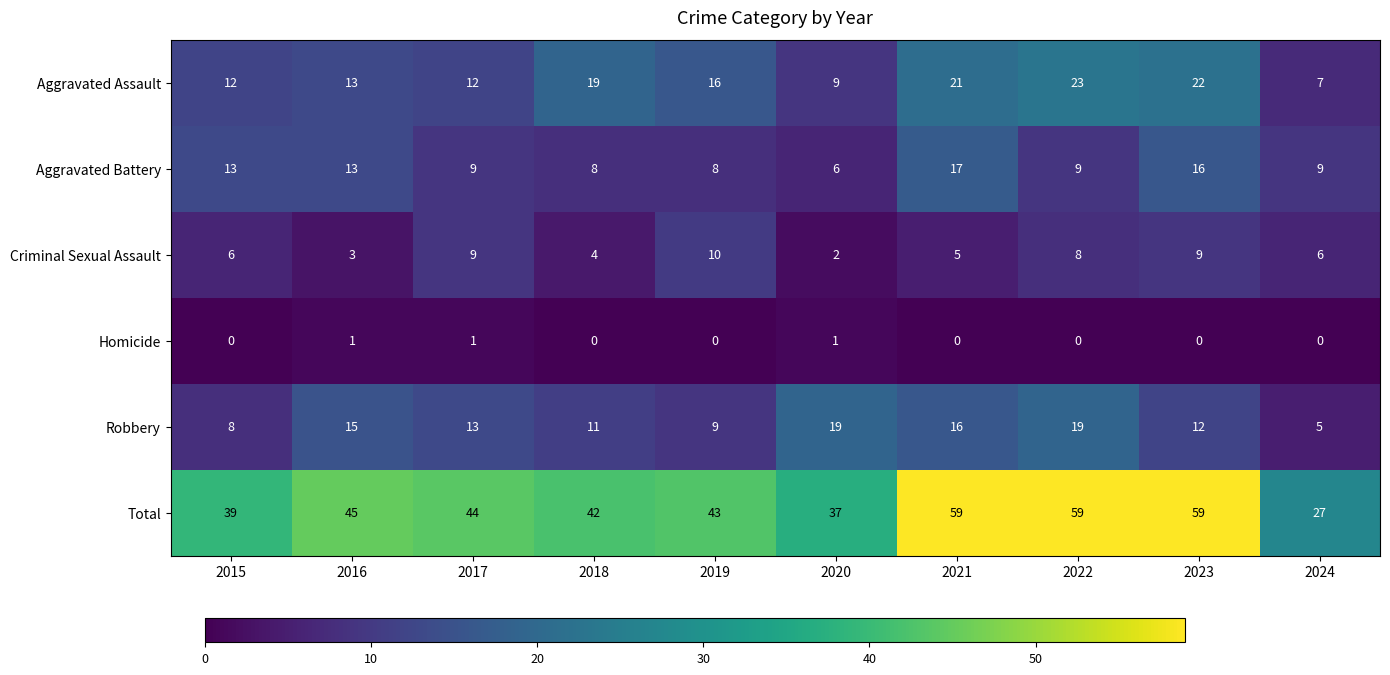

The value of Total at 2024 is 27. True or false?

True